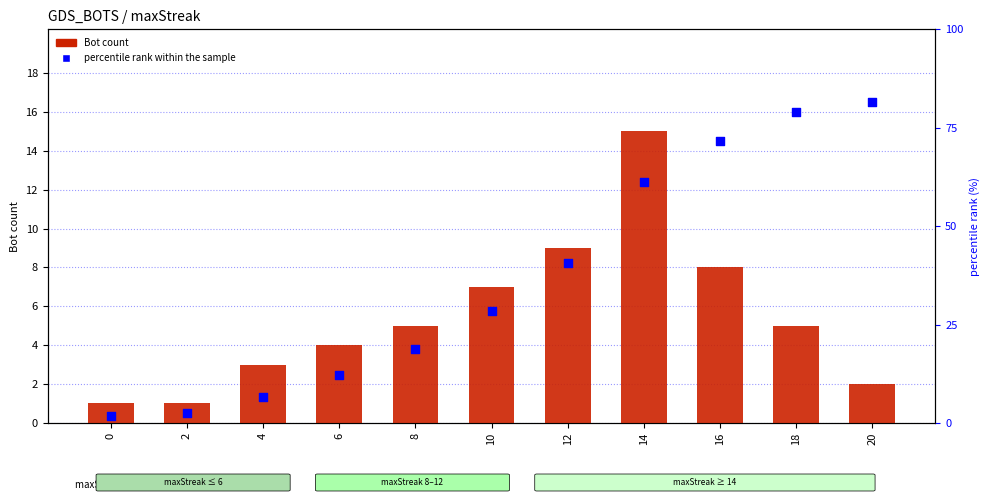

Which series reaches the minimum Y coordinate?

percentile rank within the sample